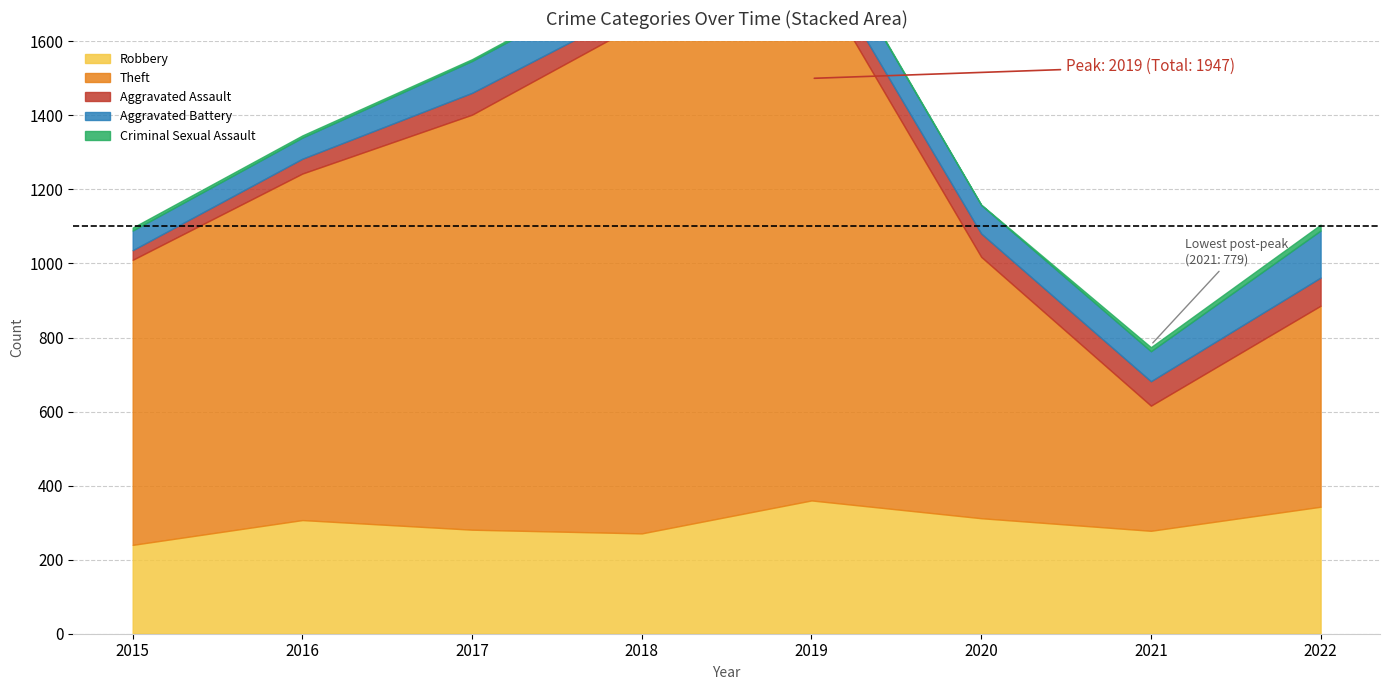

How many lines are shown in the chart?

5